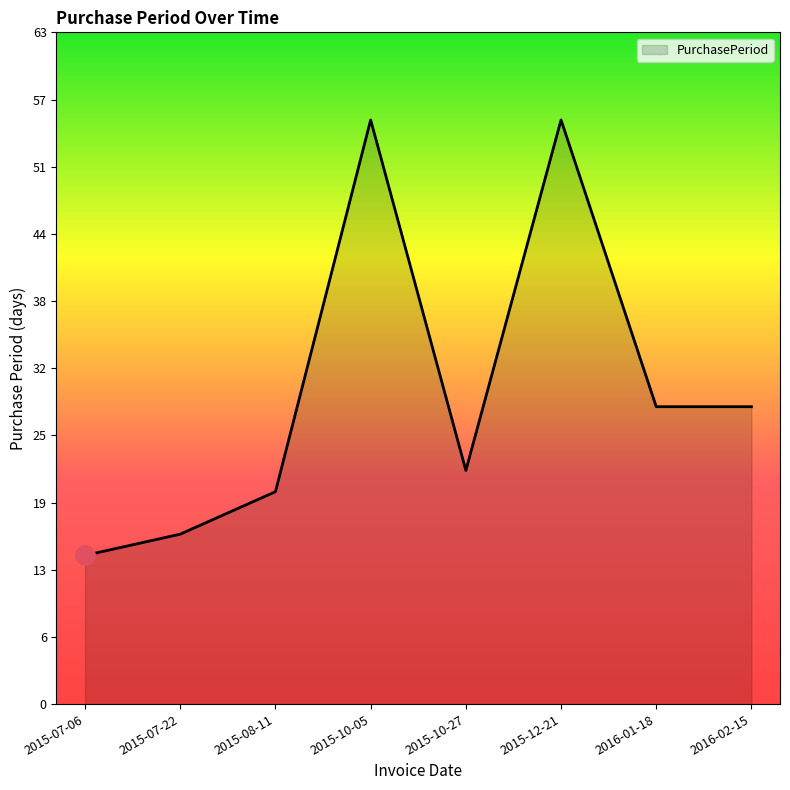

The chart shows a value of 28 at 2016-02-15. True or false?

True